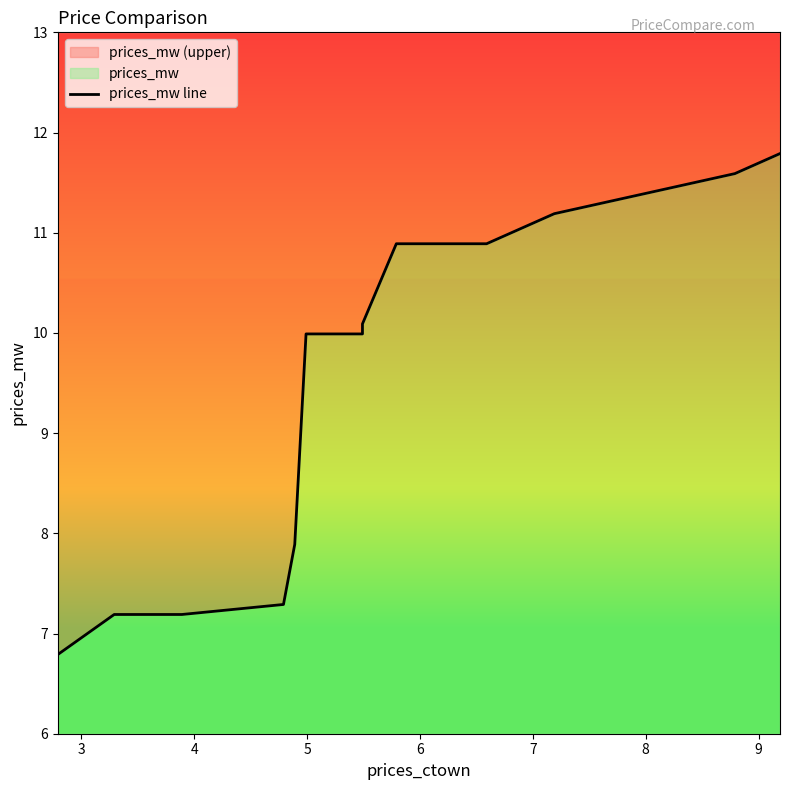

Does the chart have visible grid lines?

No